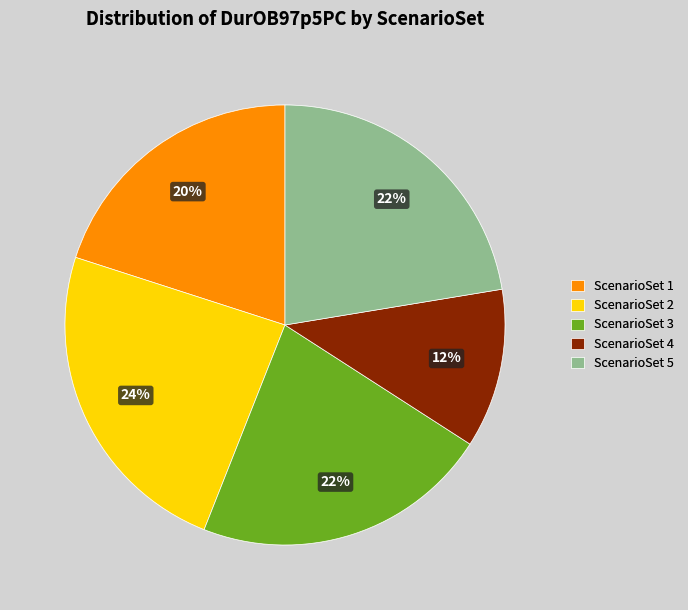

Combined, do ScenarioSet 4 and ScenarioSet 5 account for over 50%?

No